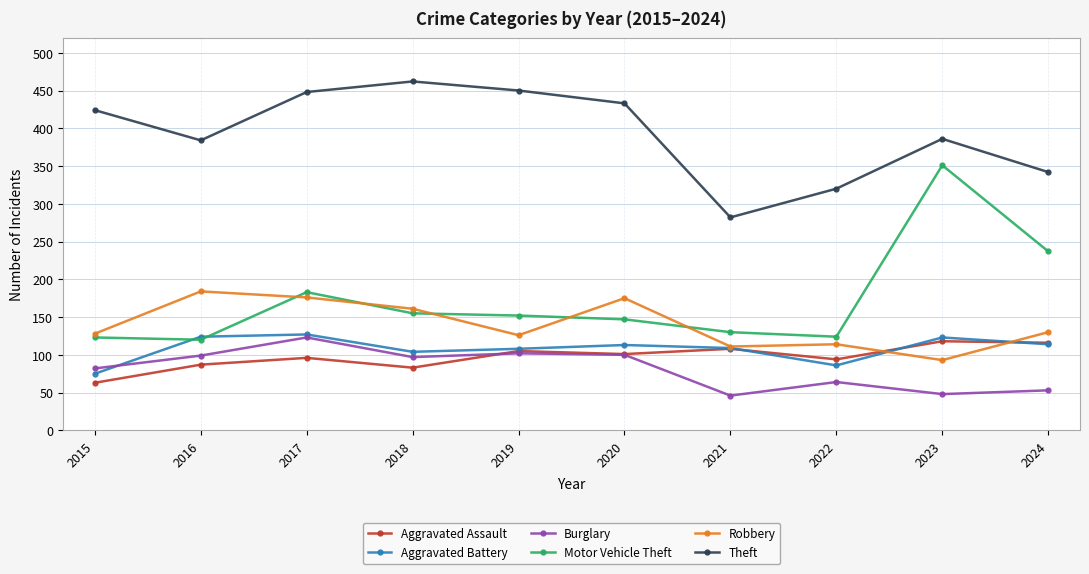

What is the sum of all Motor Vehicle Theft values?

1722